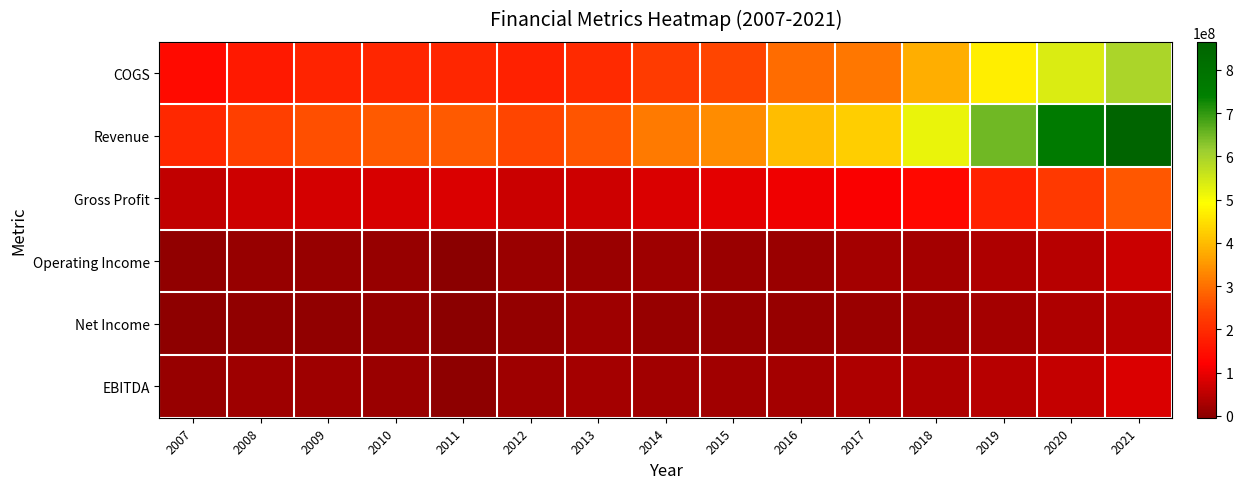

At how many categories does at least one series exceed 747017812?

2